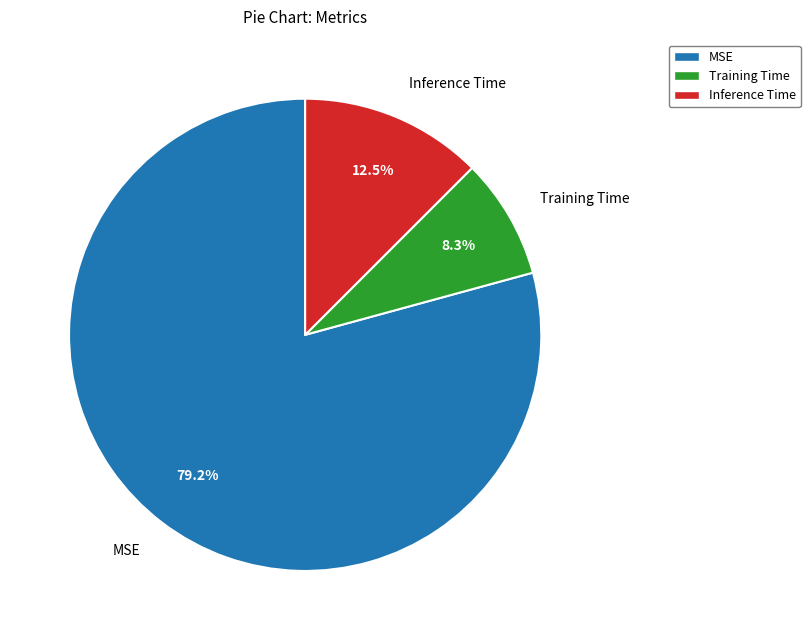

To the nearest percent, what percentage of the pie is MSE?

79%